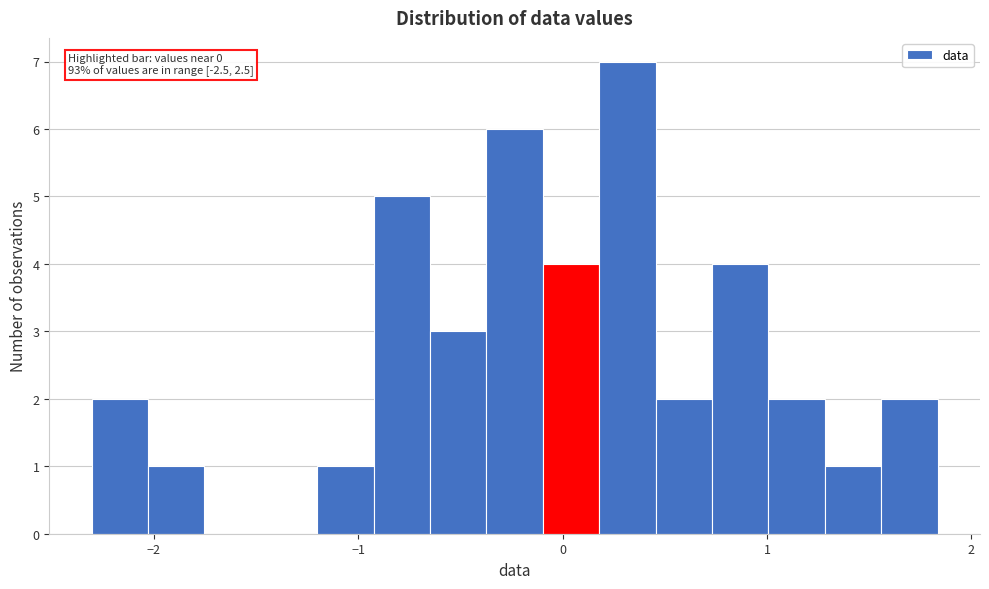

Read against the x-axis, roughly where is the centre of the tallest bar?

0.3